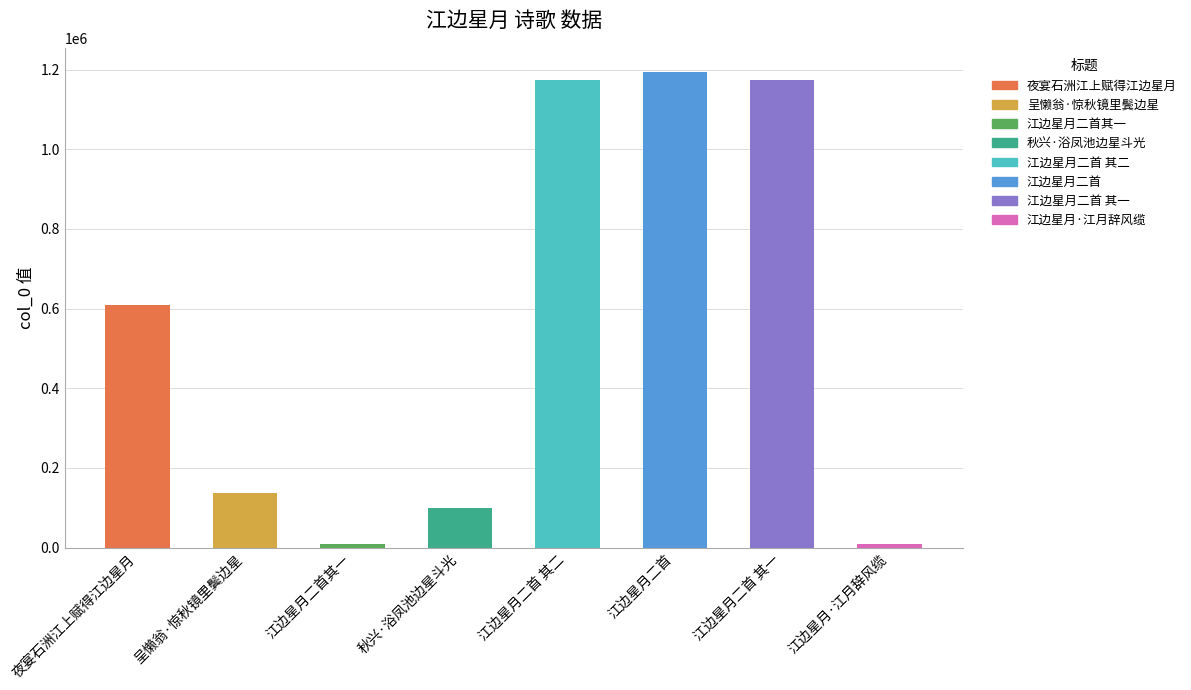

At which category does the chart reach its peak across all series?

江边星月二首